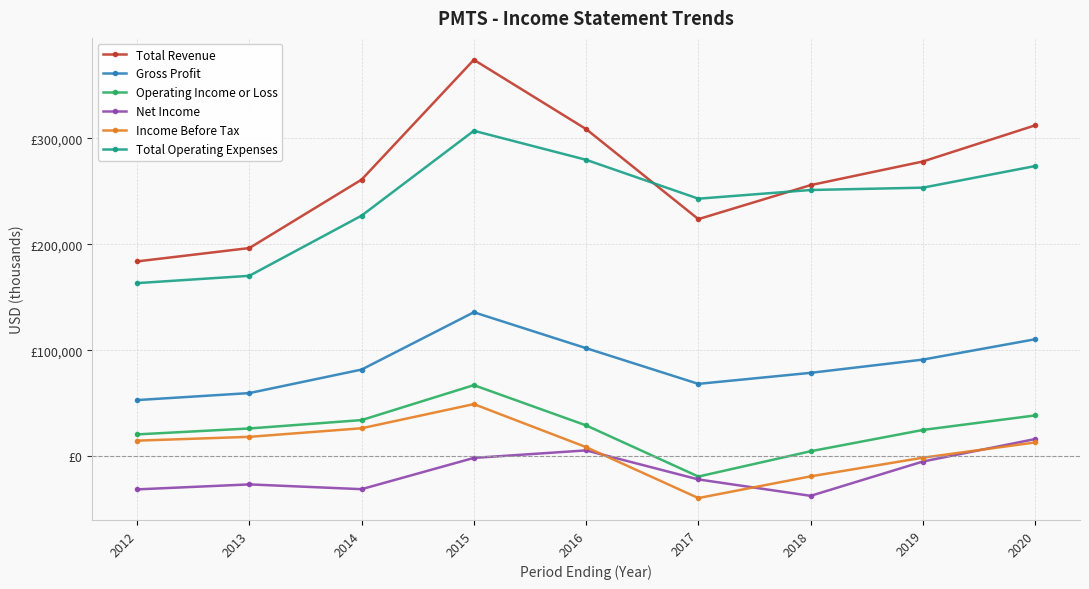

In Income Before Tax, how many points are higher than both neighbors (excluding endpoints)?

1